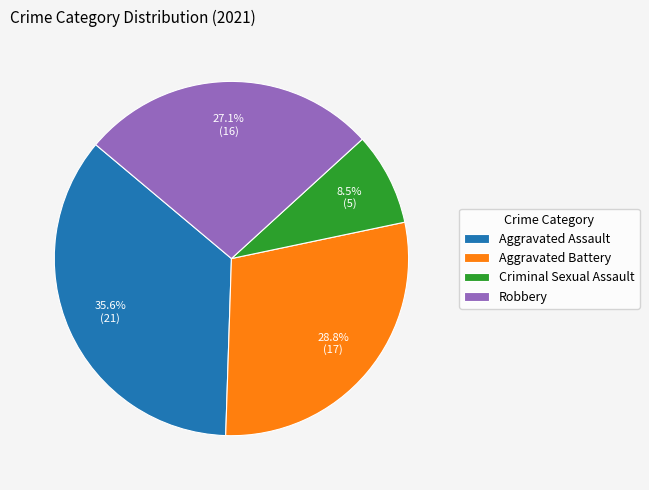

To the nearest percent, what is the difference between the Robbery and Aggravated Assault slice percentages?

8%